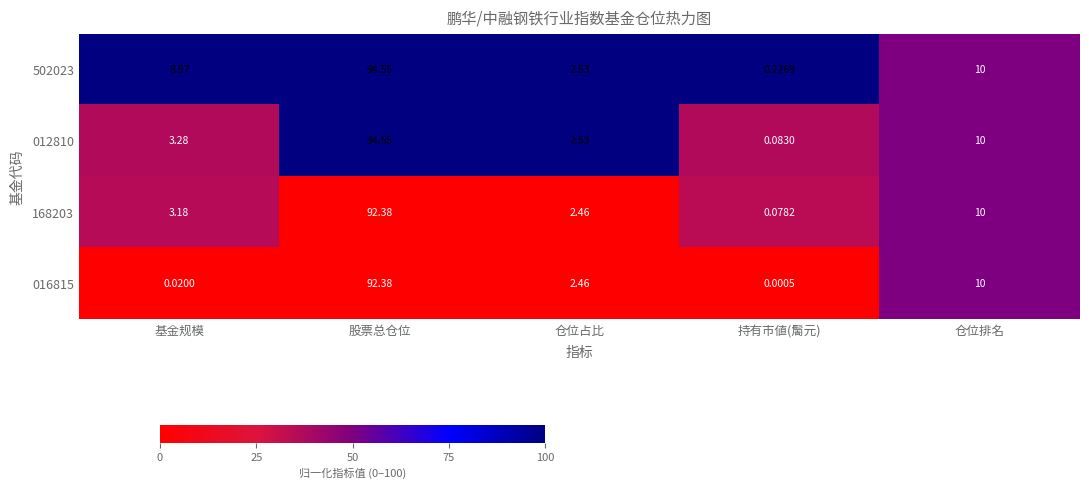

At which category does the chart reach its peak across all series?

股票总仓位